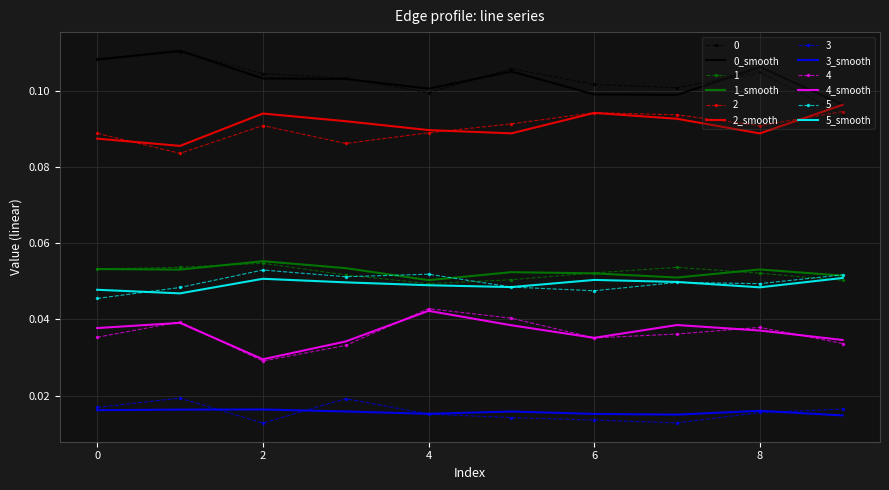

True or false: 3_smooth and 2_smooth intersect in this chart.

False